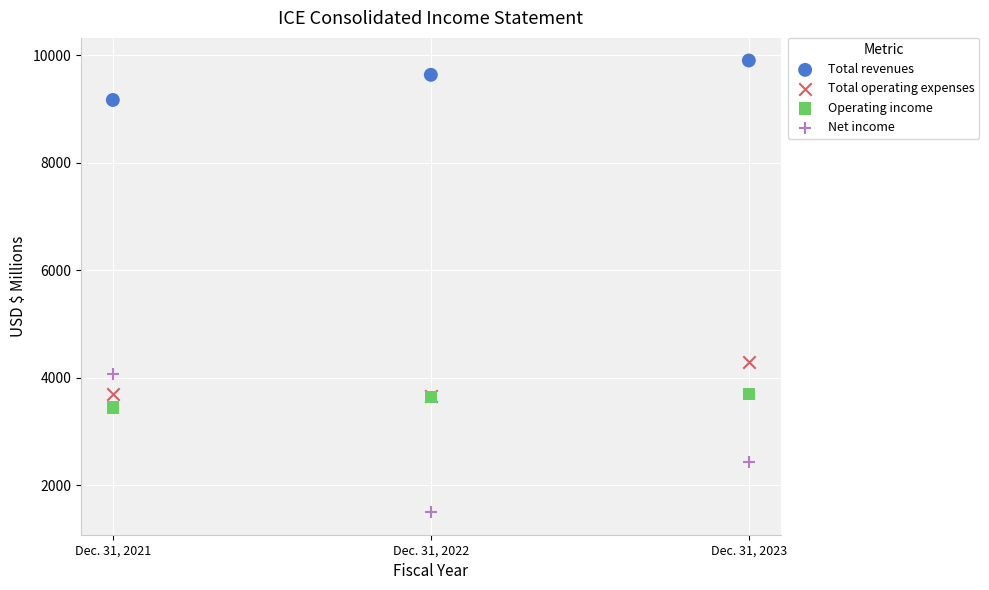

In the Net income series, what Y value is closest to 2783?

2438